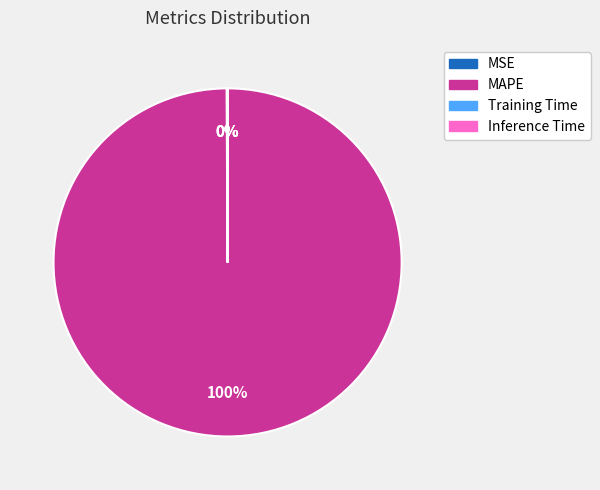

Which slice is the largest?

MAPE